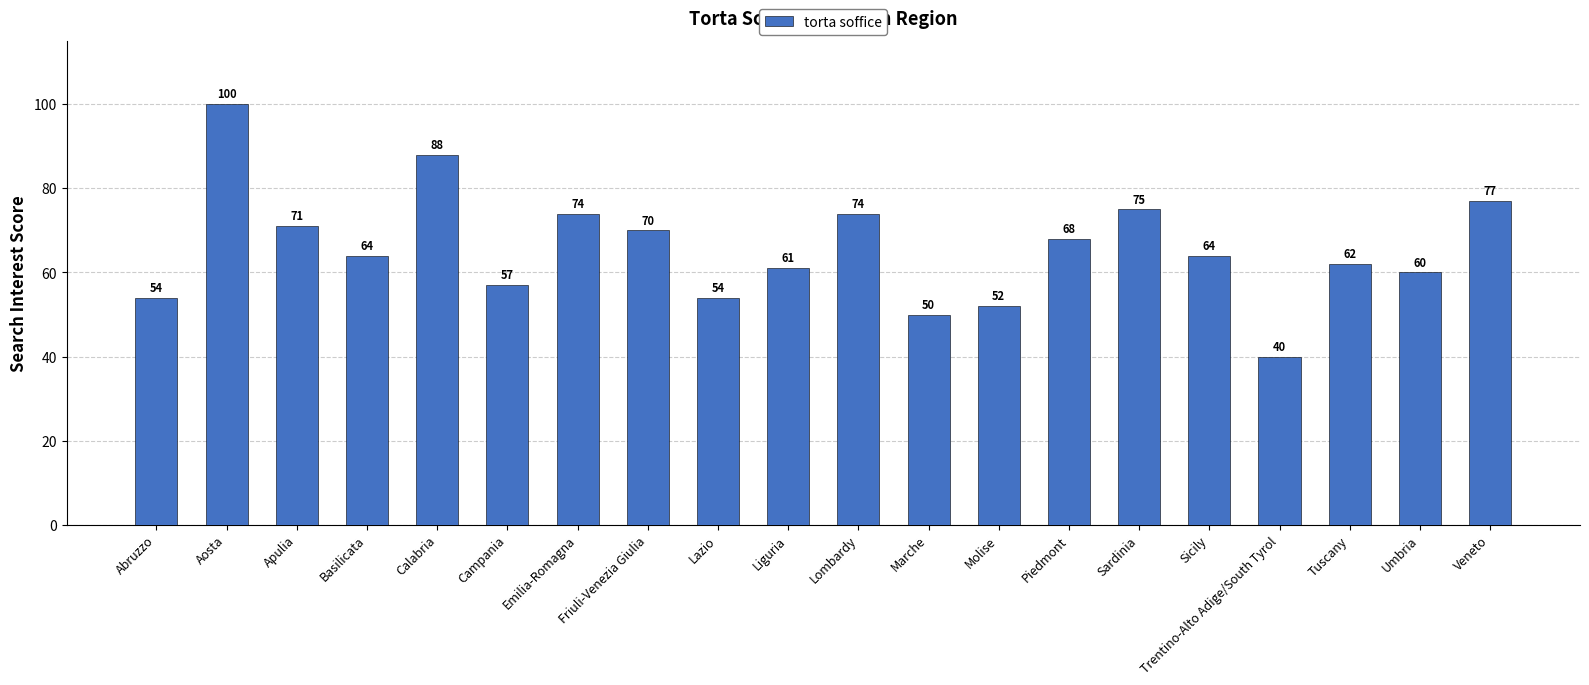

What is the maximum value shown in the chart?

100